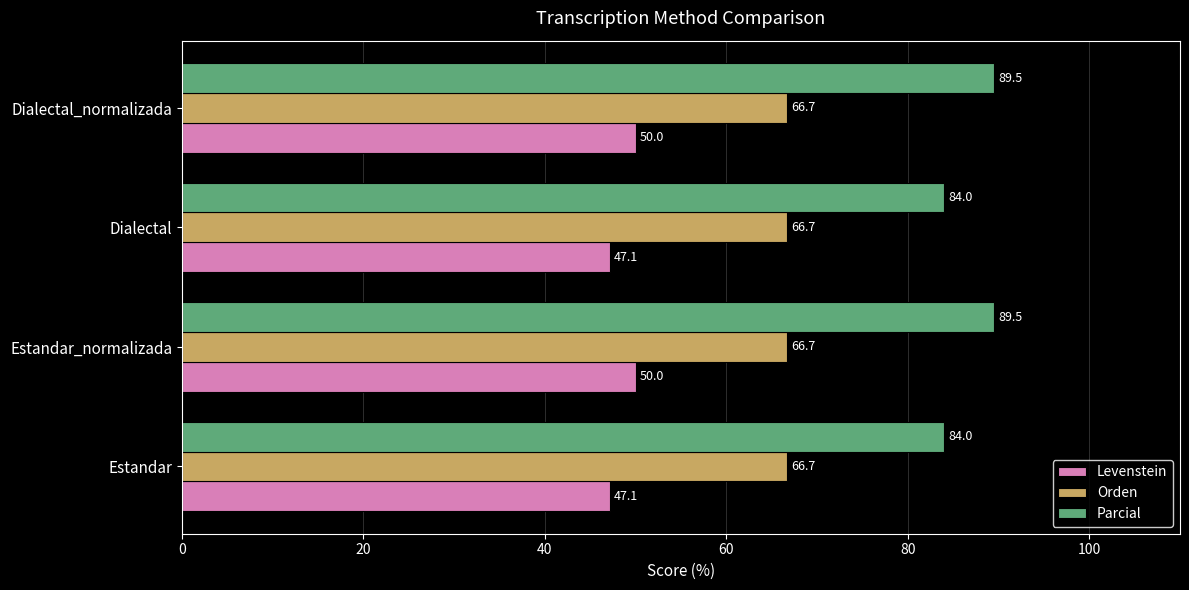

What is the difference between the second highest and minimum values in the Parcial series?

5.5